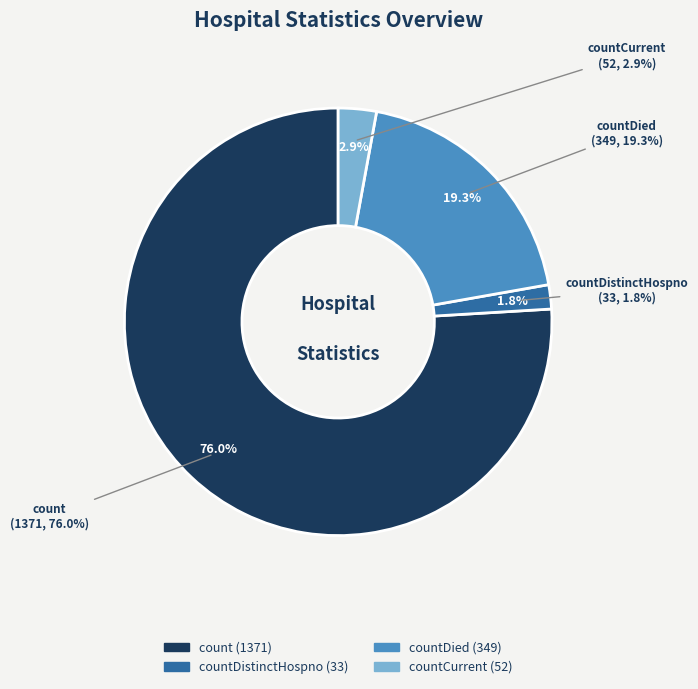

Which slice is the largest?

count